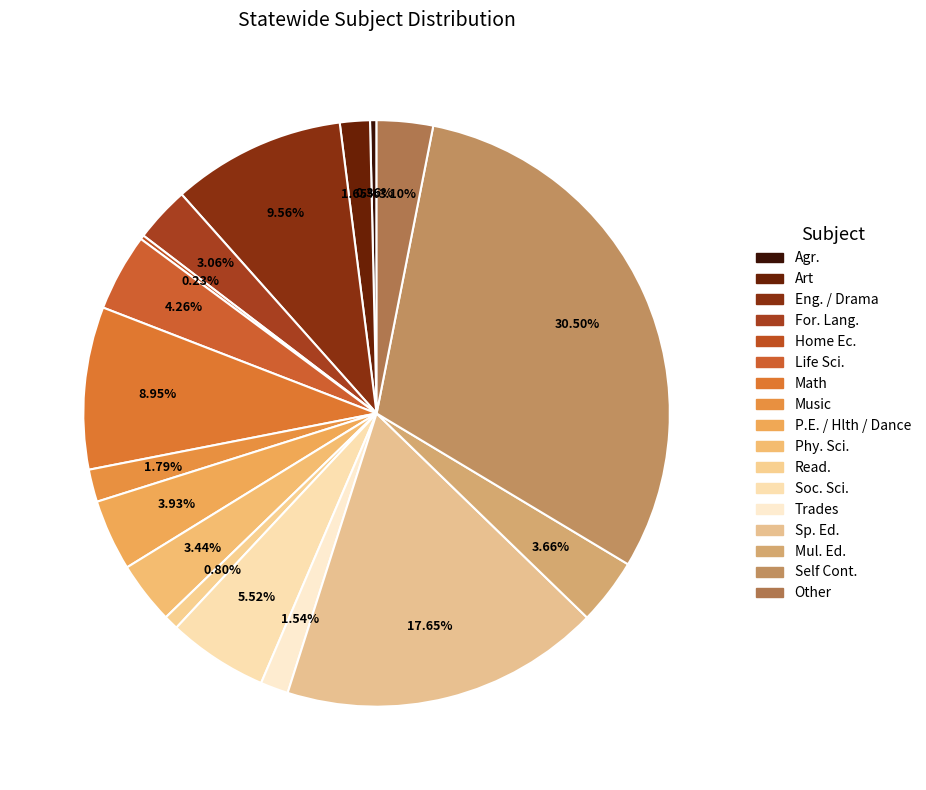

How much of the chart is everything except Self Cont.?

69.5%